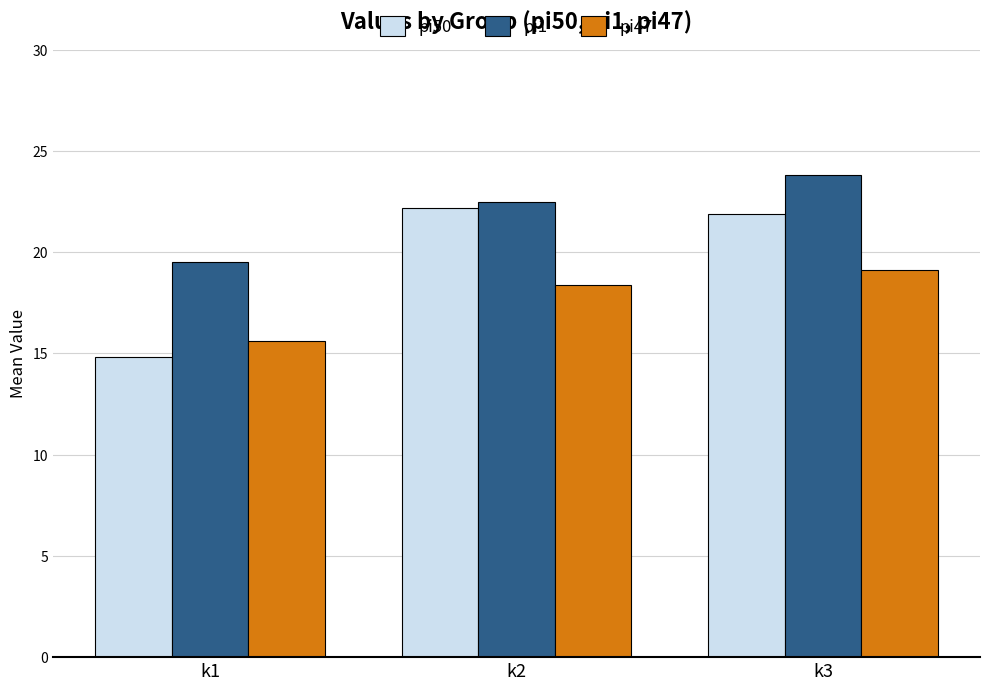

Are the bars horizontal?

No